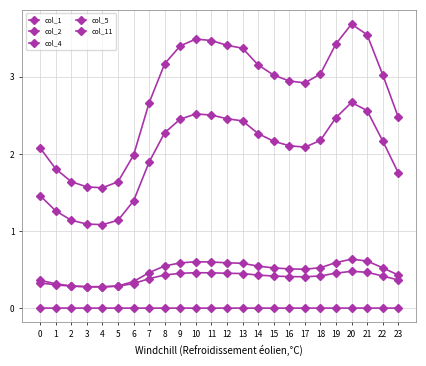

What is the lowest value of the col_11 series?

0.3